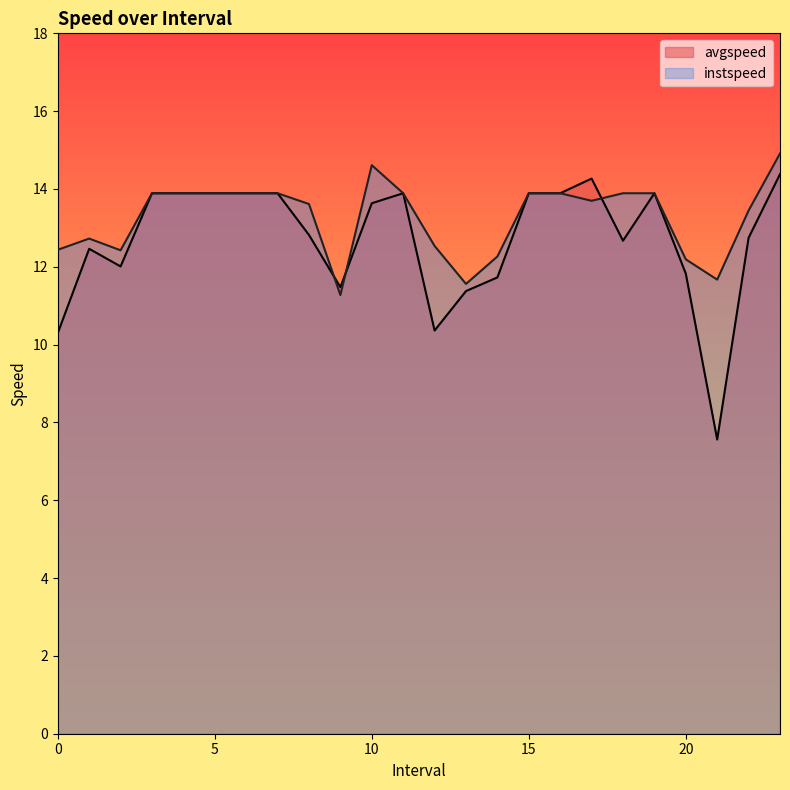

At which label does avgspeed first exceed 13?

3.0